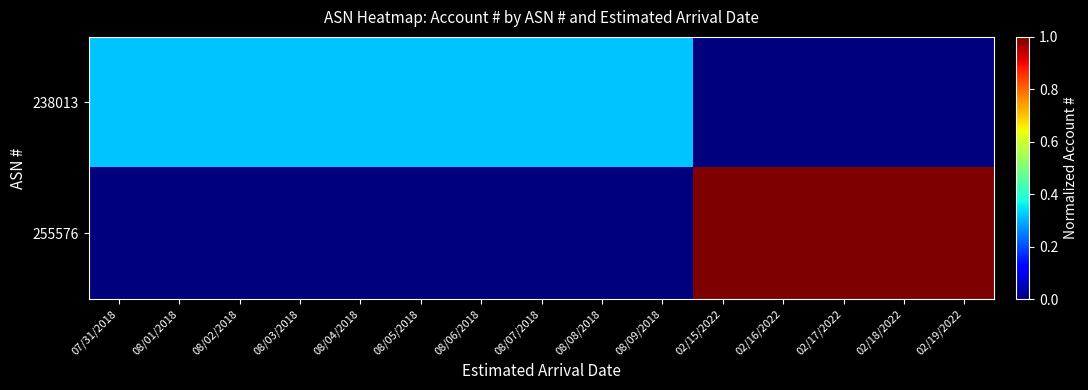

What is the total value across all series at 02/16/2022?

1.0